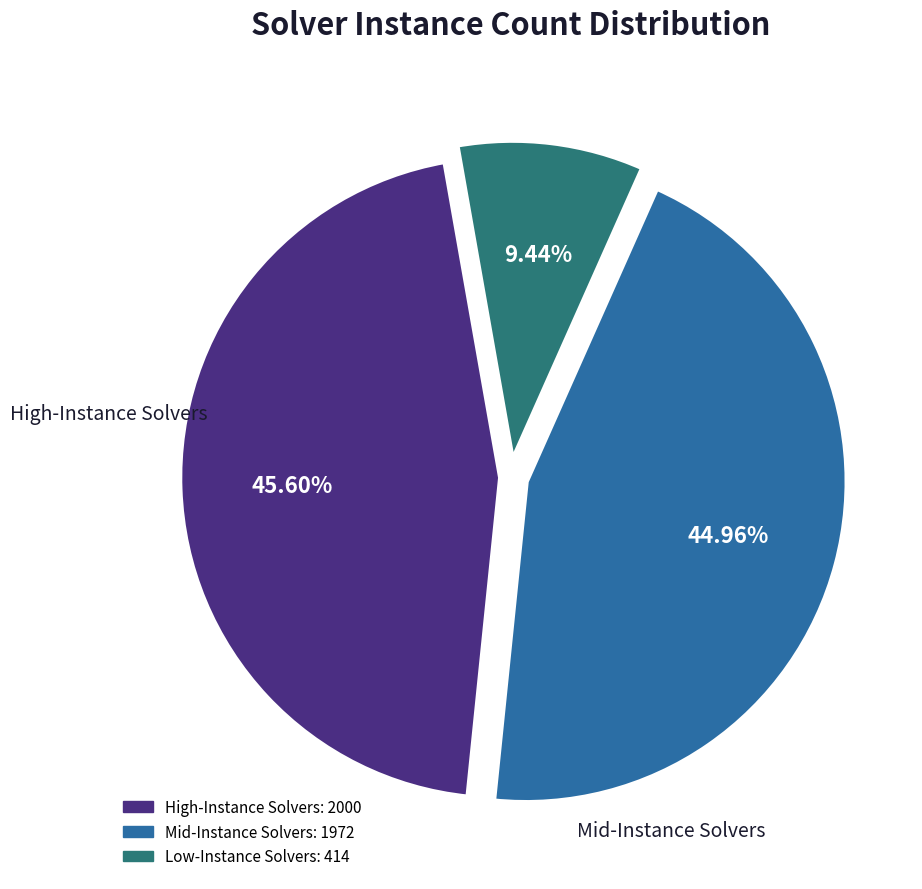

Is there any slice that represents more than half of the pie?

No